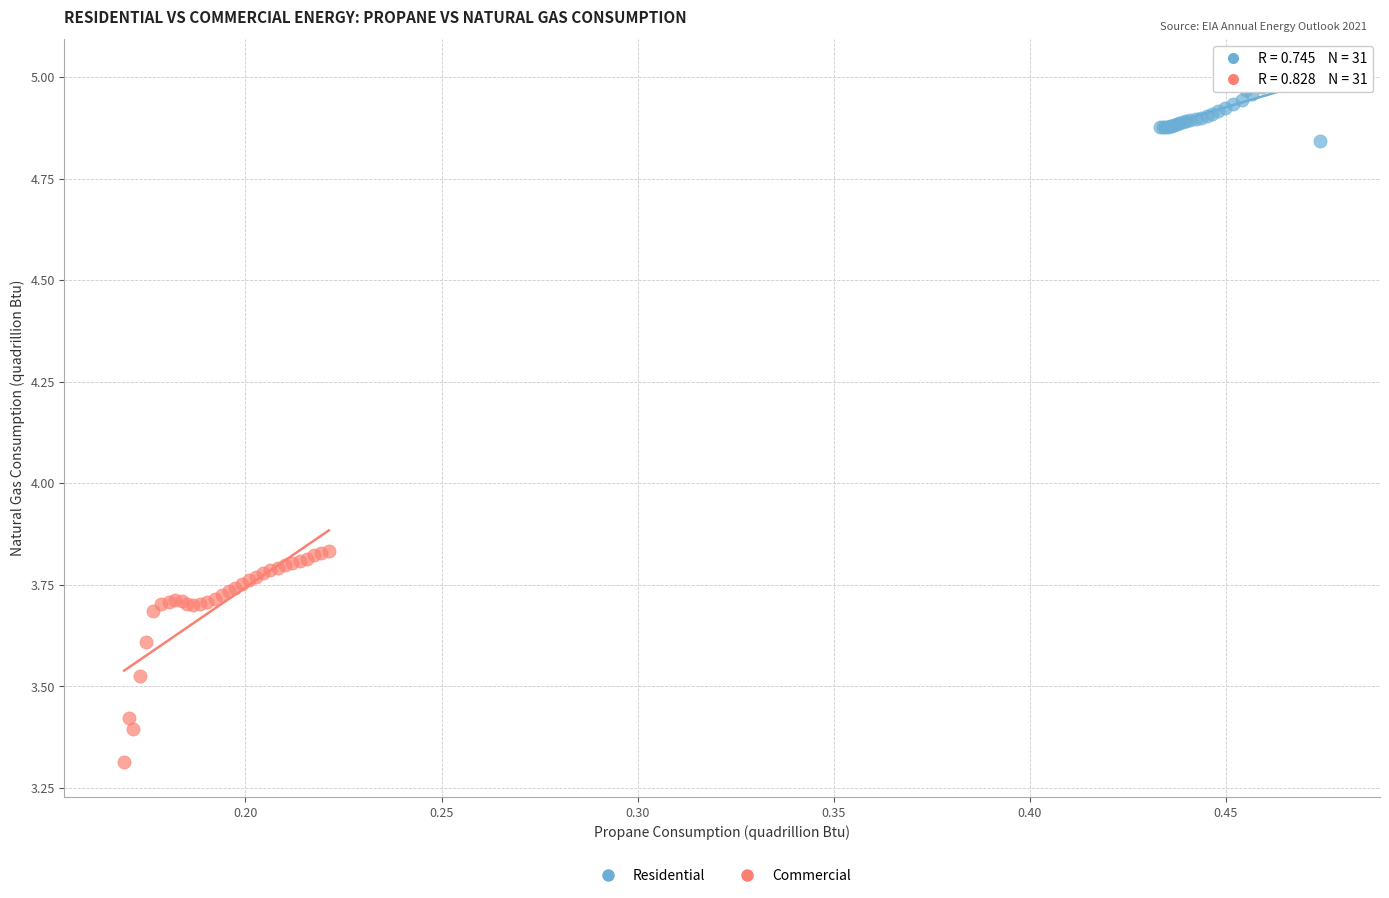

What are all the series names shown in the legend?

Residential, Commercial